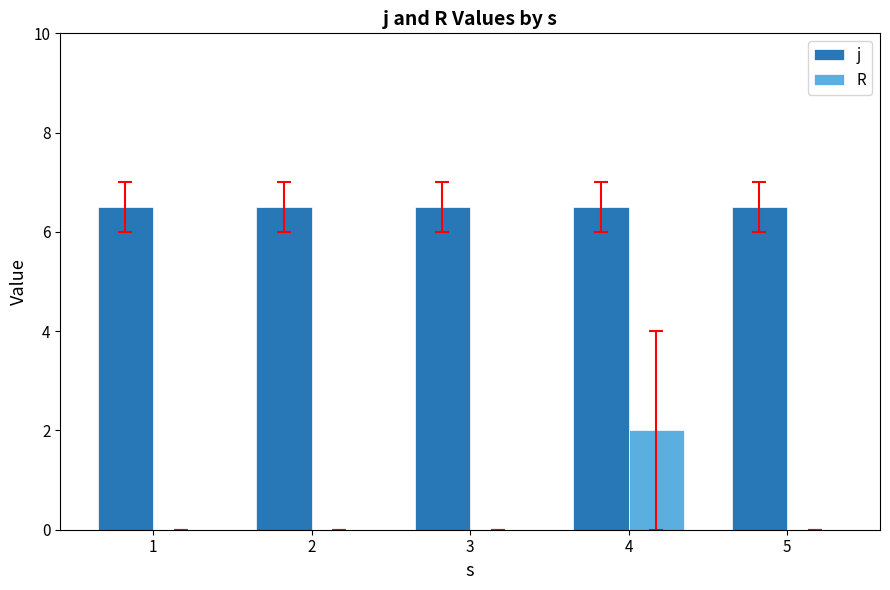

At which category is the sum across all series the highest?

4